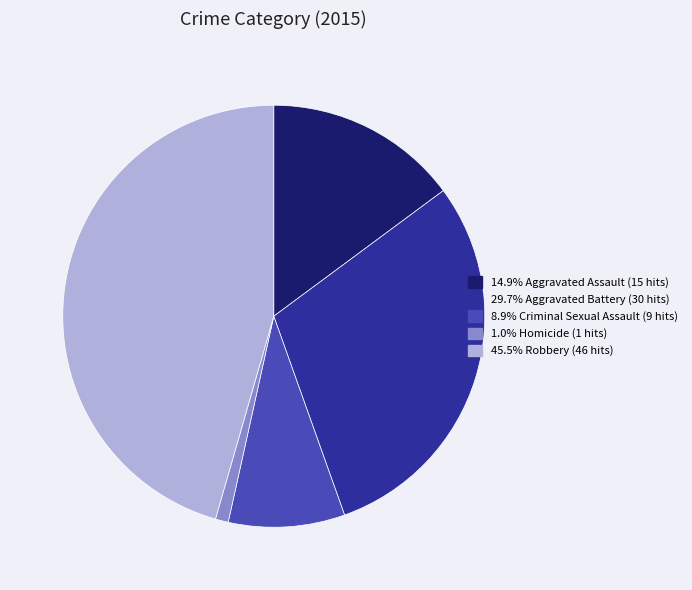

Do 8.9% Criminal Sexual Assault (9 hits) and 1.0% Homicide (1 hits) together represent more than half of the pie?

No